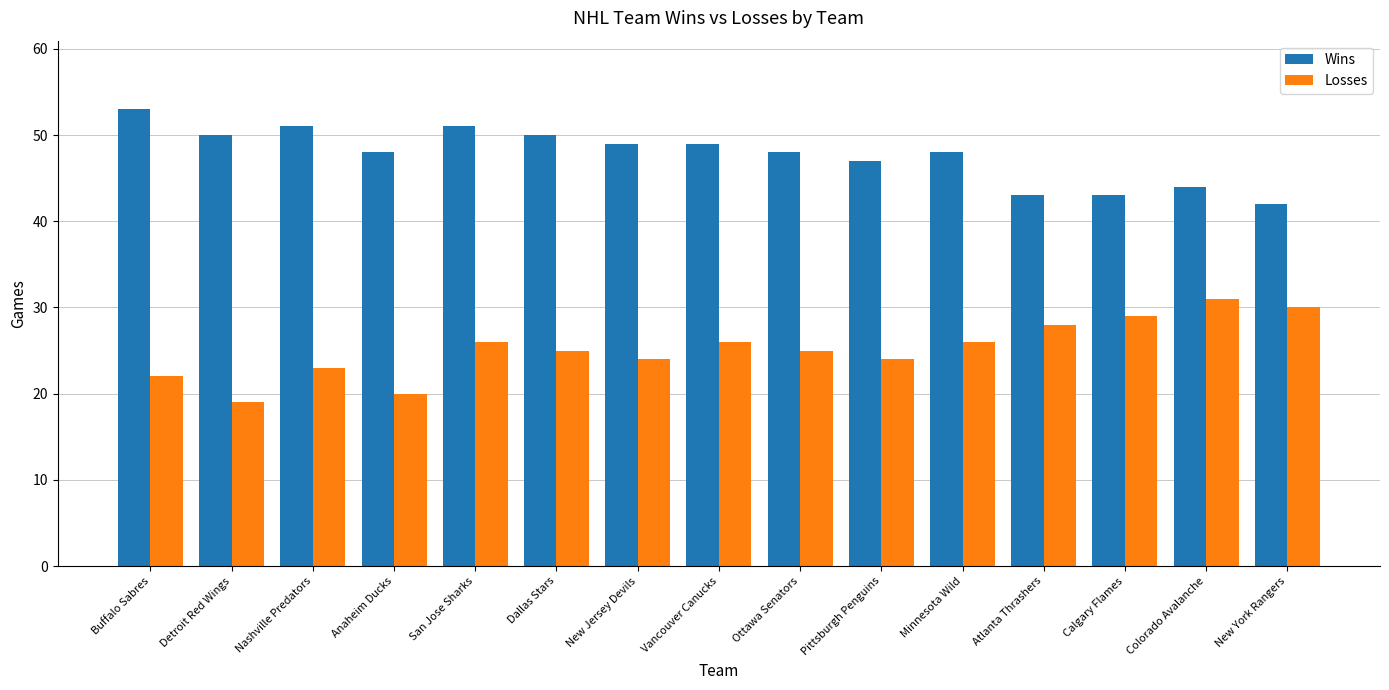

Which series has the largest total across all categories?

Wins